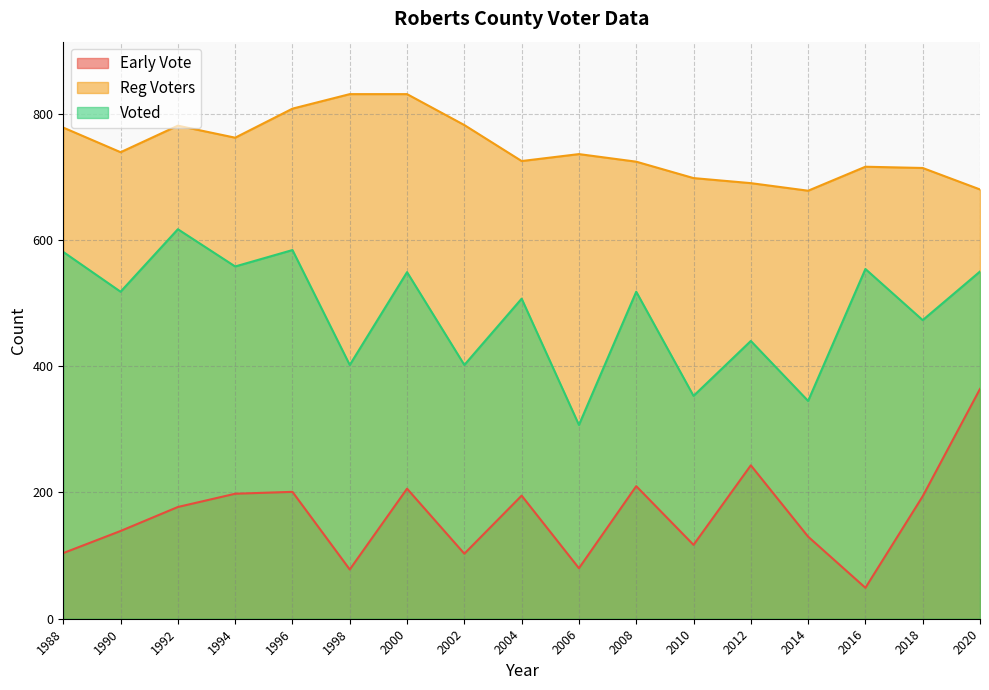

What is the difference between the highest and lowest values at 2008?

514